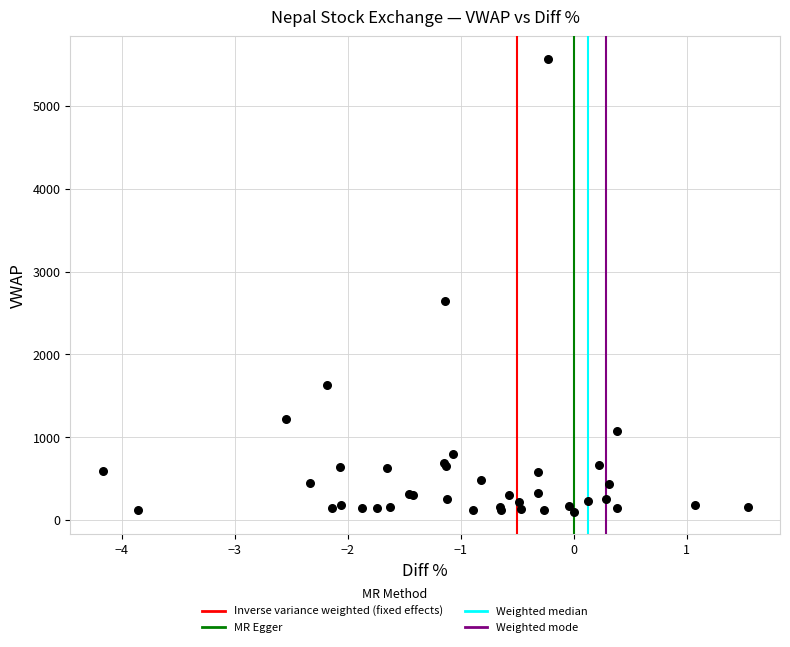

What Y value in the scatter plot is closest to 2833?

2646.8